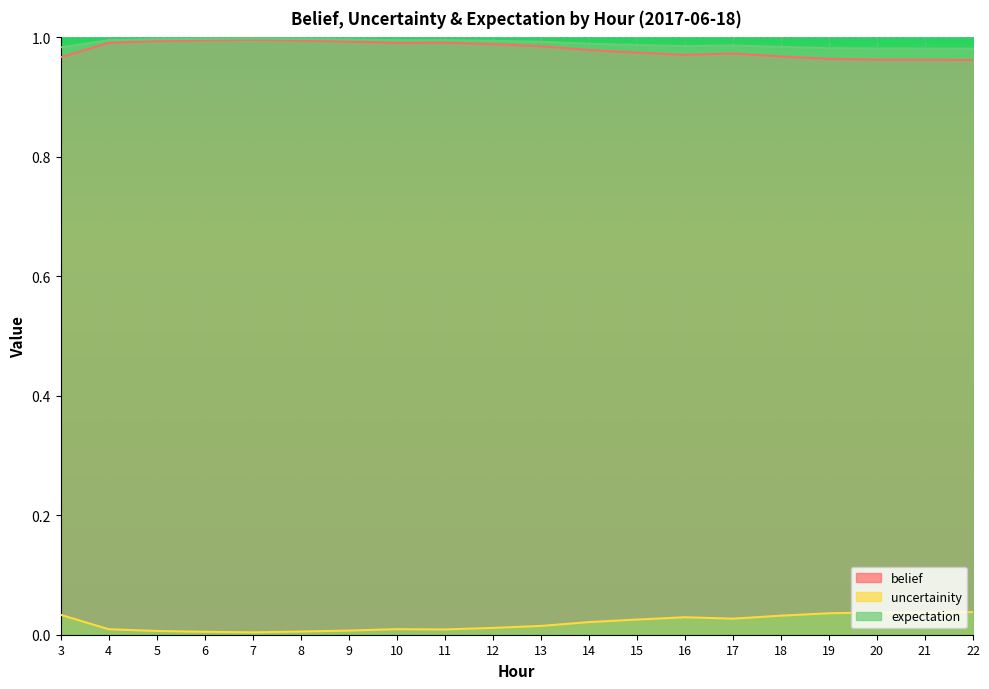

The value of belief at 3 is 1.4. True or false?

False